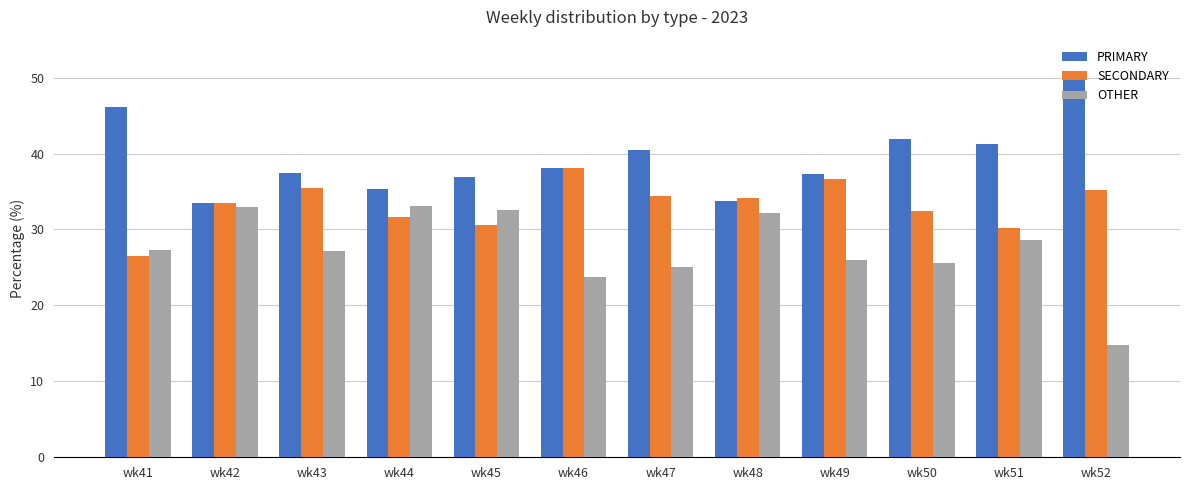

Rank the series by their maximum value, from lowest to highest.

OTHER, SECONDARY, PRIMARY